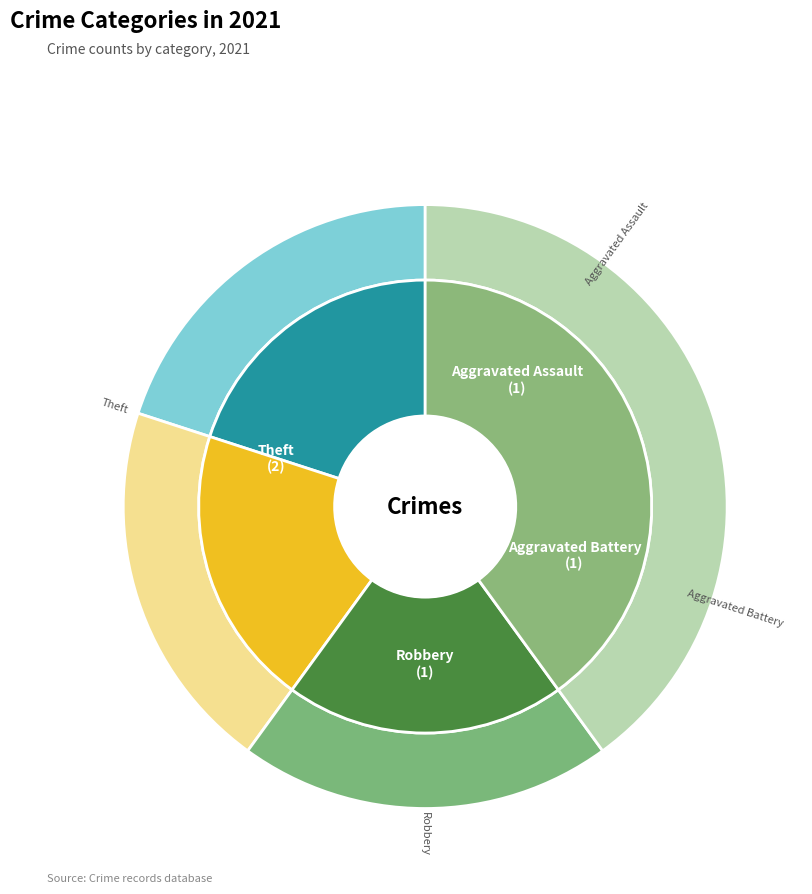

The Theft slice represents 40% of the pie. True or false?

True